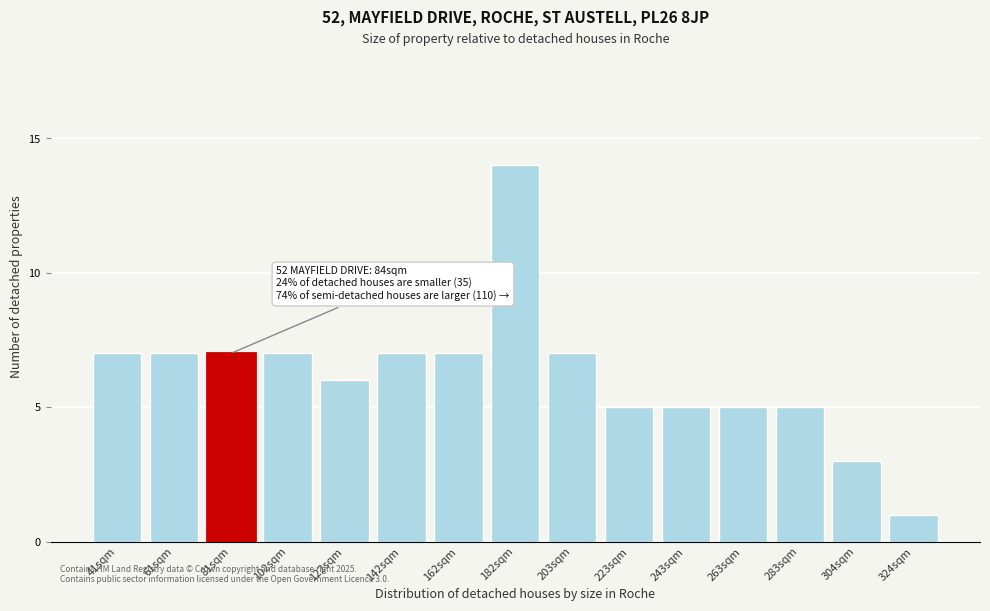

Reading left to right, extract all data points from this chart.

7	7	7	7	6	7	7	14	7	5	5	5	5	3	1